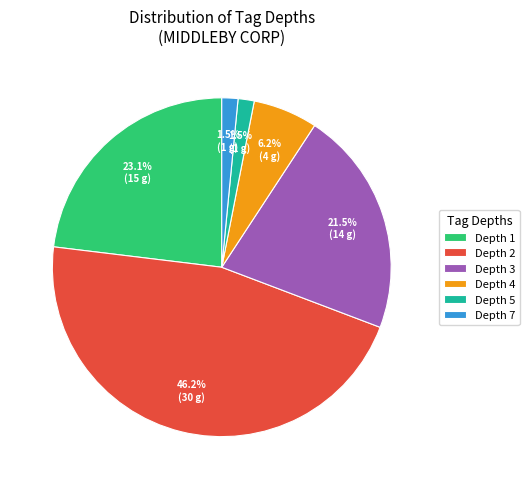

Count the number of slices in the pie.

6